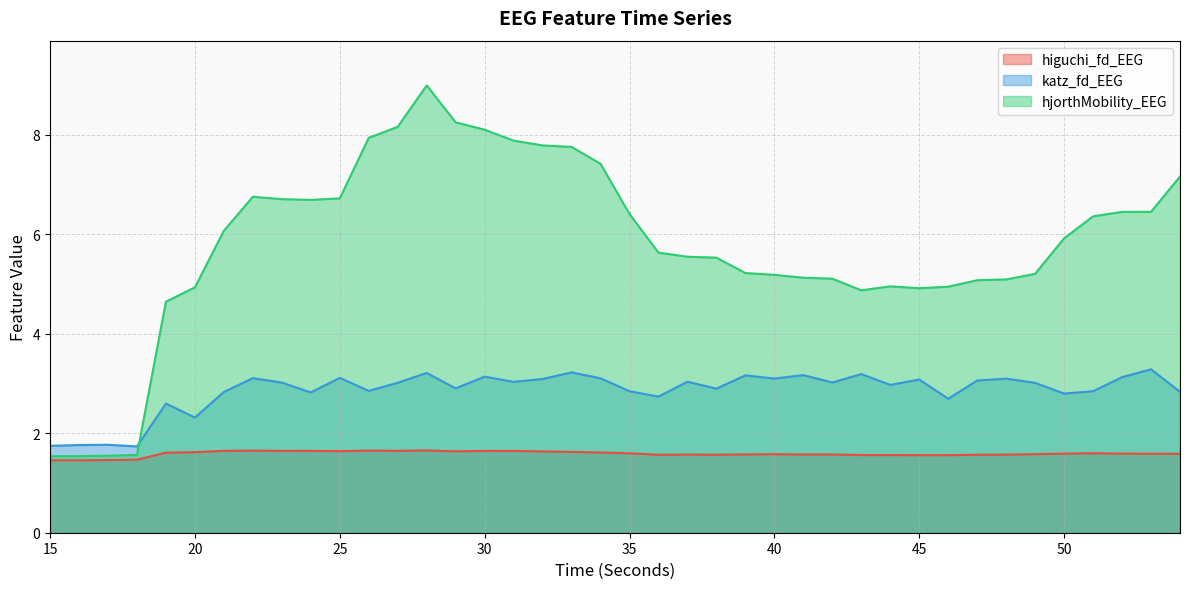

What is the value of the higuchi_fd_EEG point at the 17th from the left?

1.6